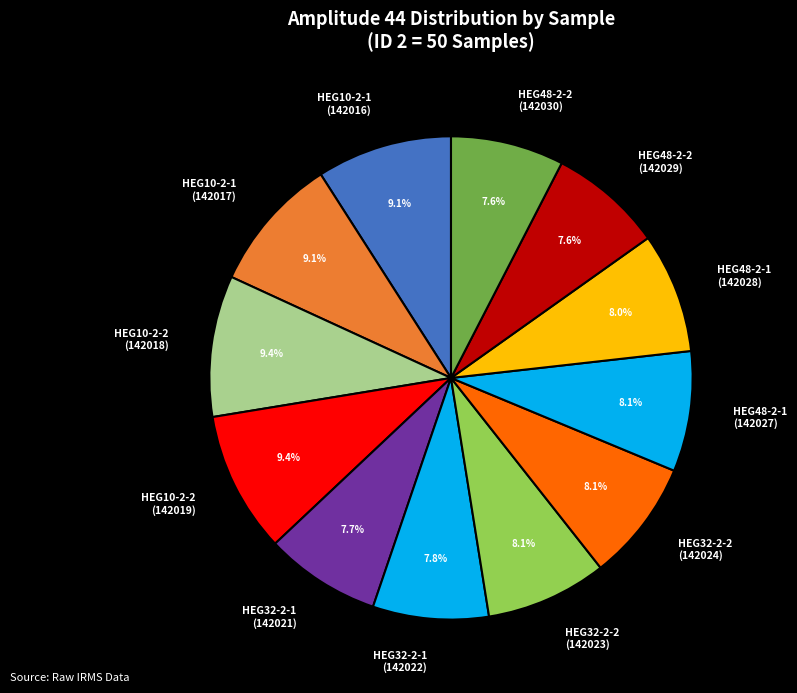

Which has a higher value, HEG10-2-1 (142016) or HEG32-2-1 (142021)?

HEG10-2-1 (142016)